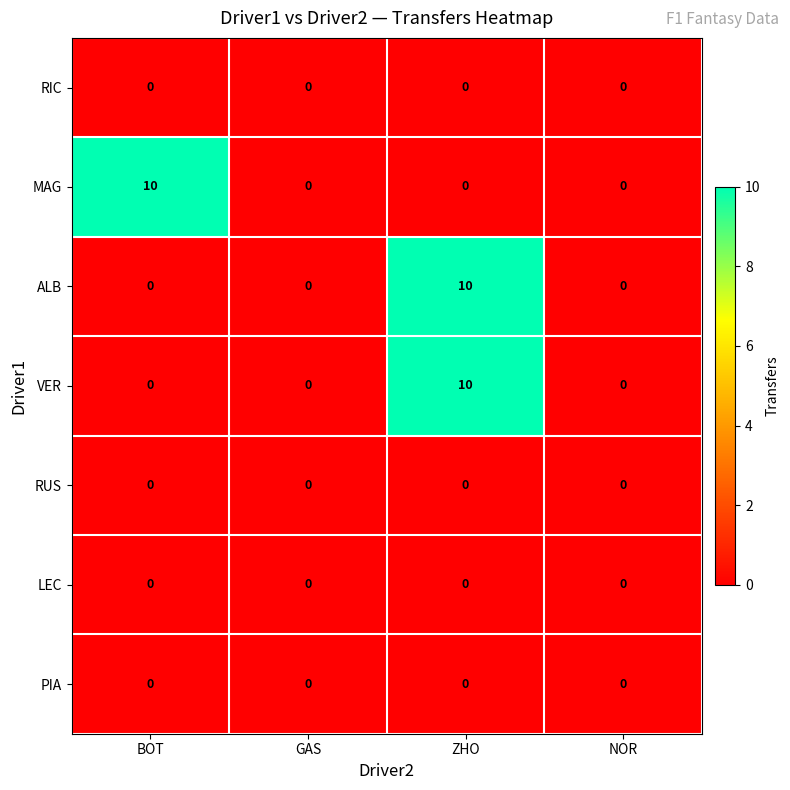

Read the ALB value at ZHO.

10